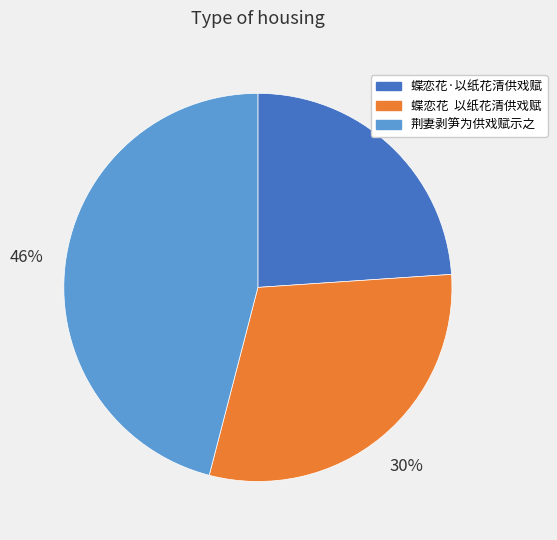

What percentage is the 荆妻剥笋为供戏赋示之 slice, to the nearest percent?

46%